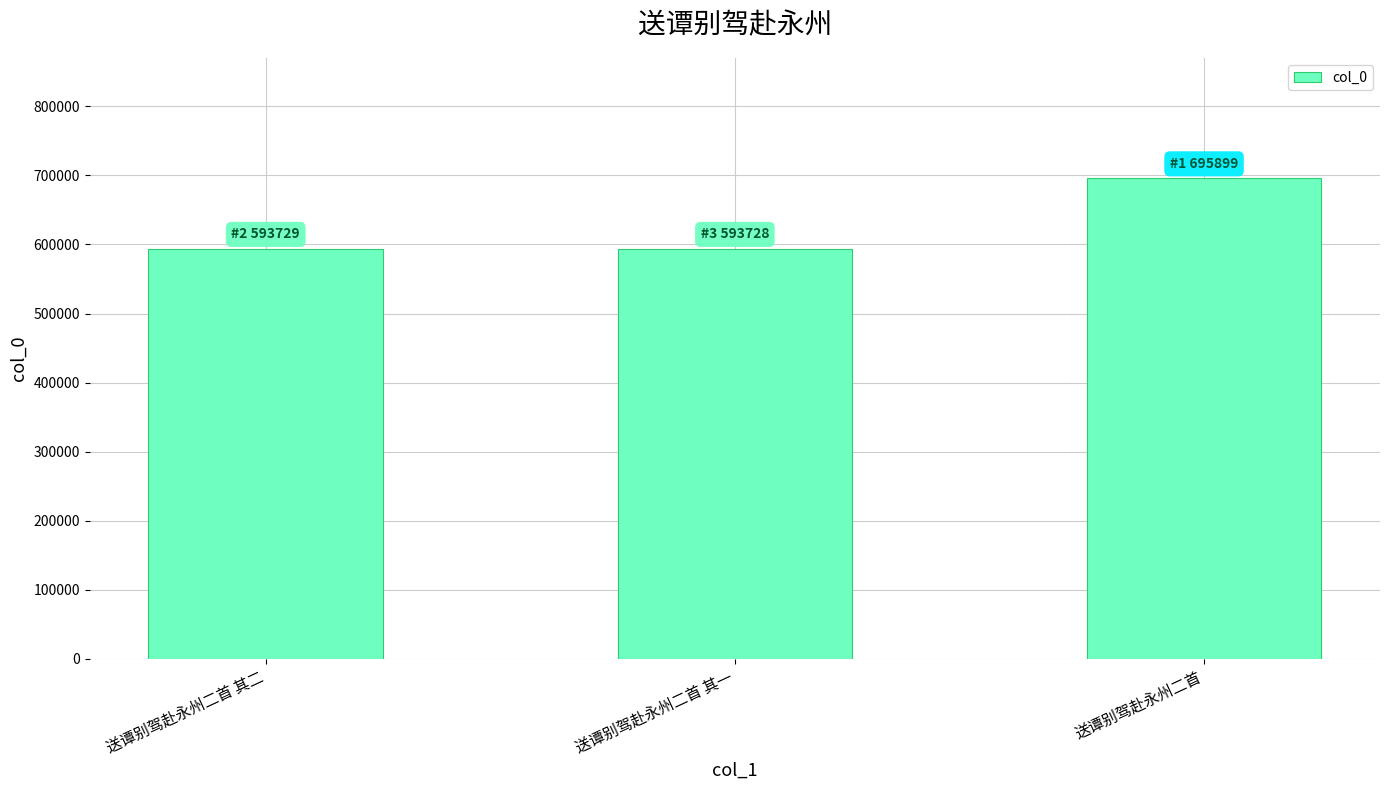

Is it true that the value at 送谭别驾赴永州二首 其二 is 902823?

False